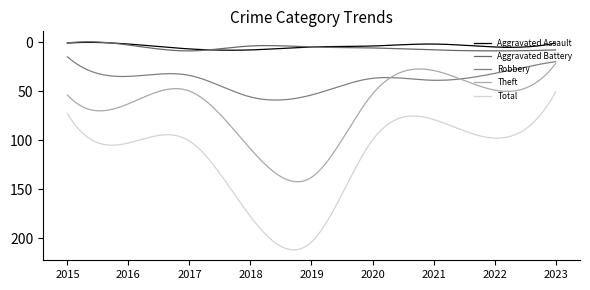

Which series has the widest spread of values?

Total